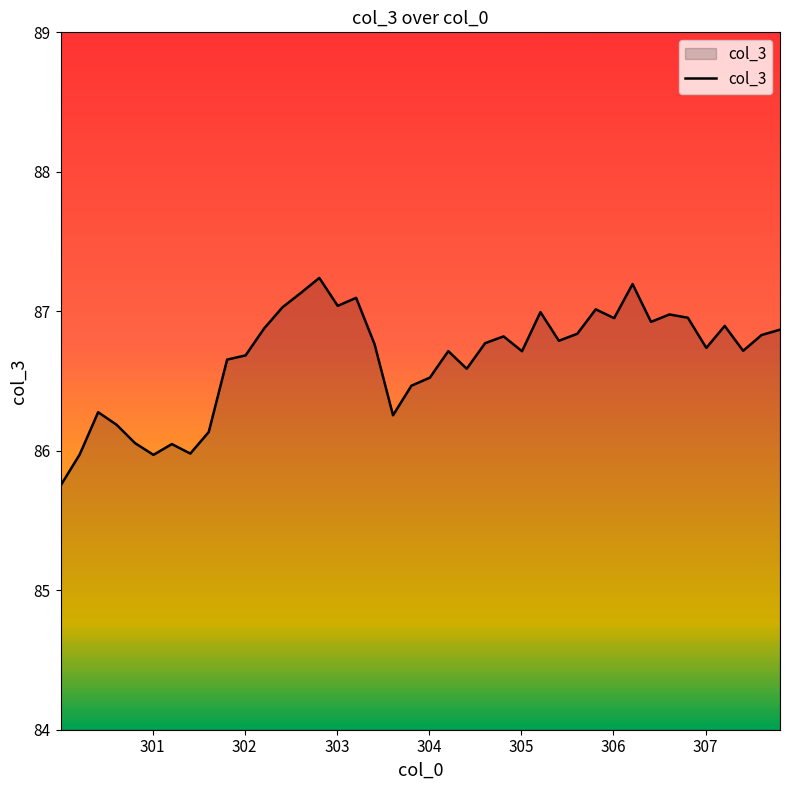

What is the smallest value displayed?

85.7